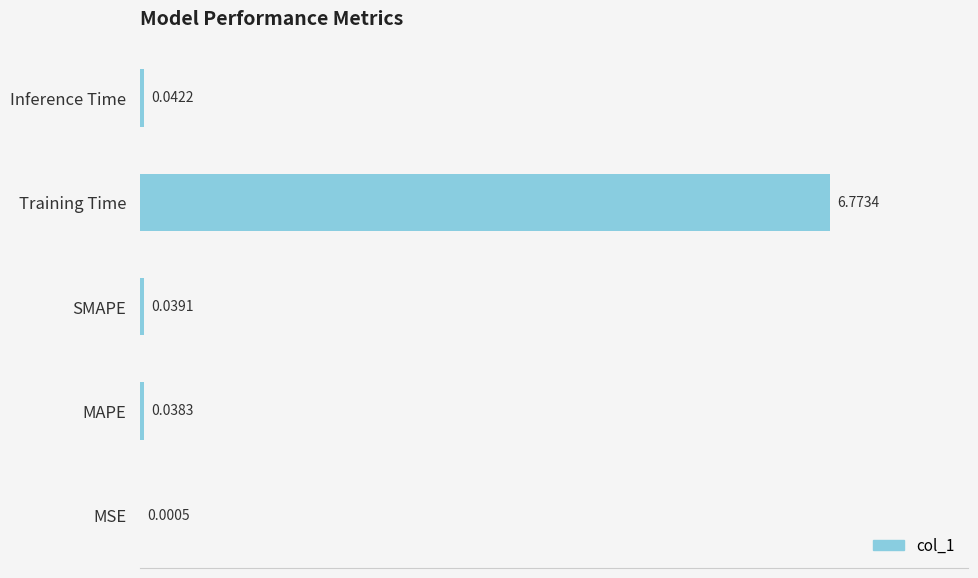

Which label corresponds to the largest value in the chart?

Training Time